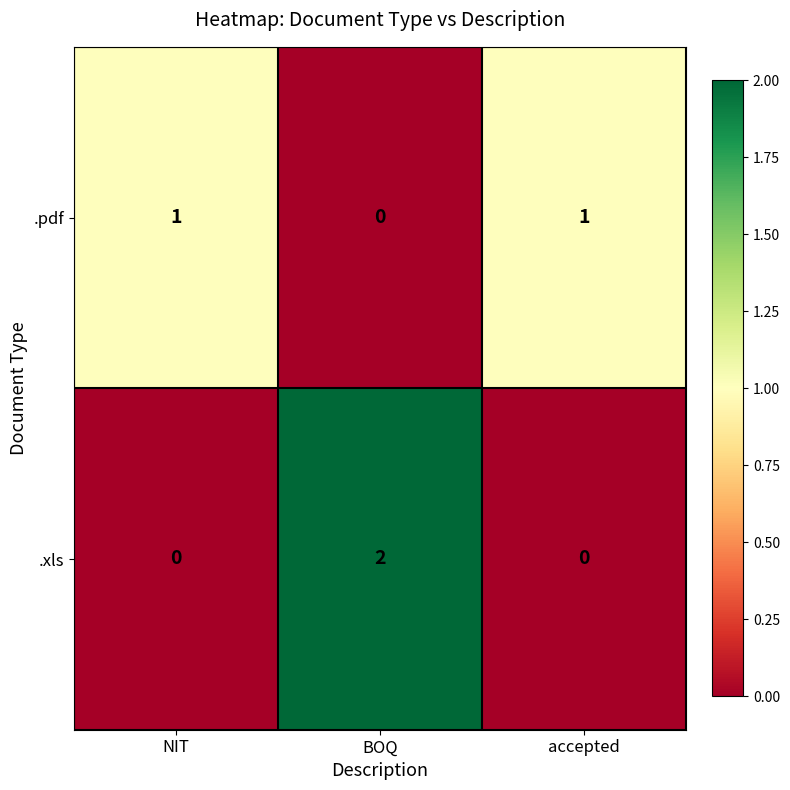

The .pdf series shows 0 at BOQ. True or false?

True